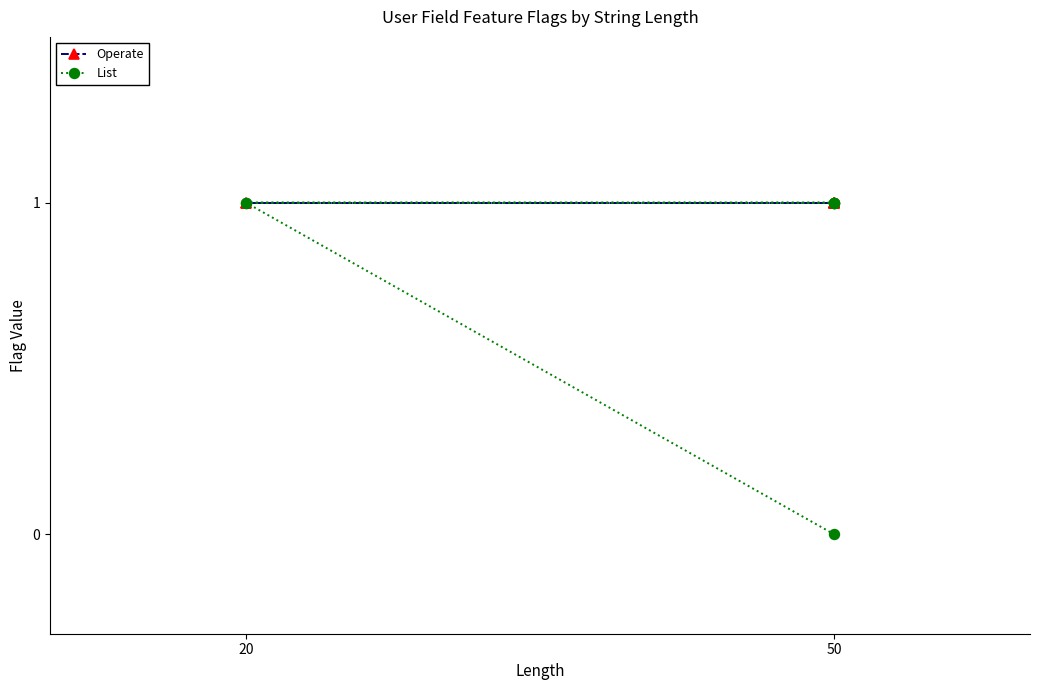

Is this an area chart (filled region under the line)?

No